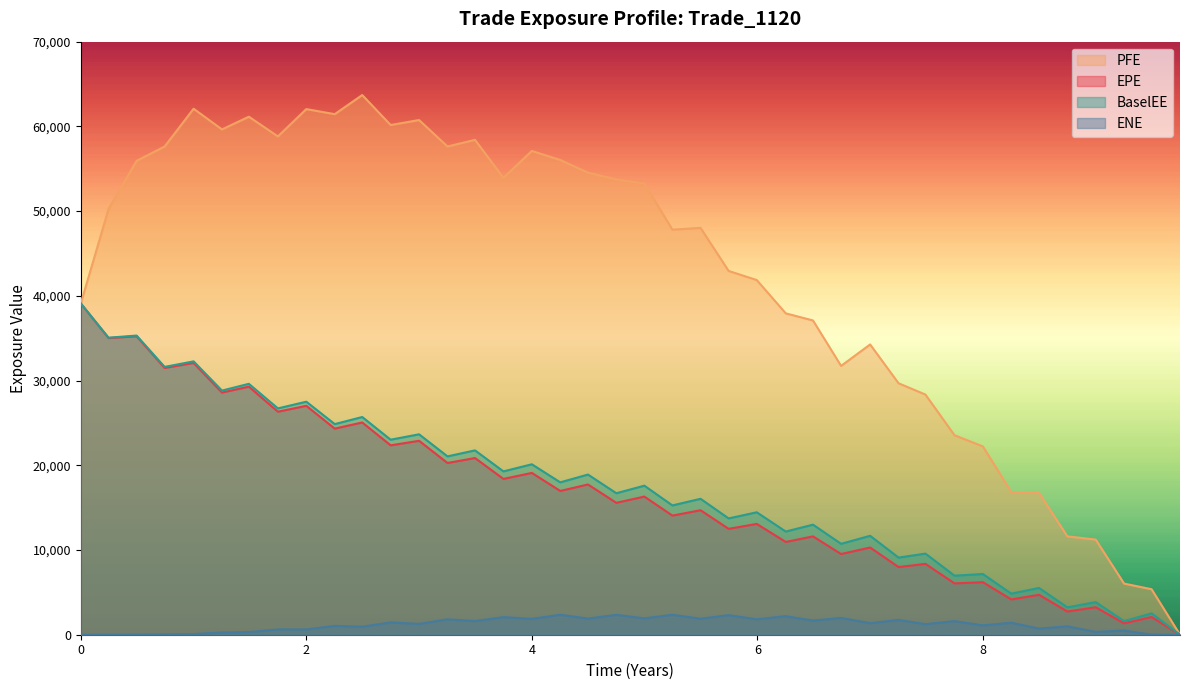

What are all the series names shown in the legend?

PFE, EPE, BaselEE, ENE